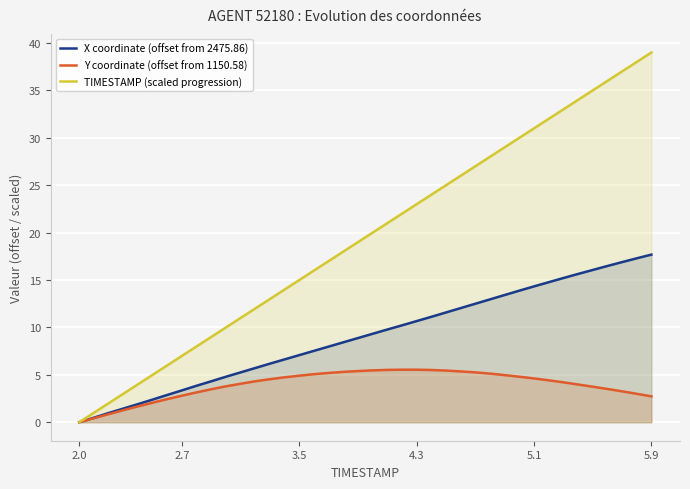

At 5.9, list the series in order from largest to smallest.

TIMESTAMP (scaled progression), X coordinate (offset from 2475.86), Y coordinate (offset from 1150.58)